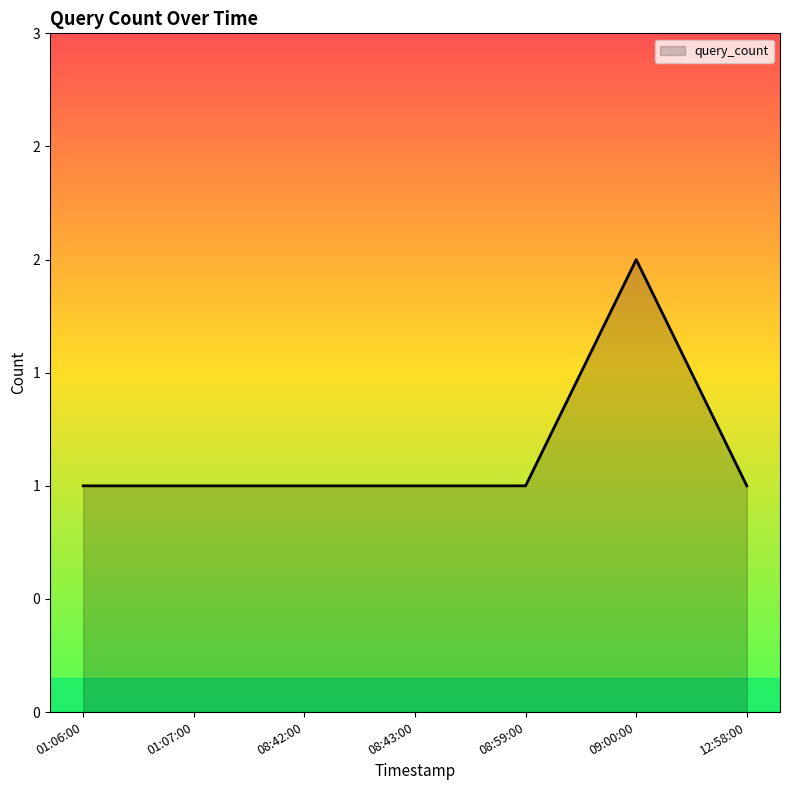

List the labels in order of value, smallest first.

01:06:00, 01:07:00, 08:42:00, 08:43:00, 08:59:00, 12:58:00, 09:00:00